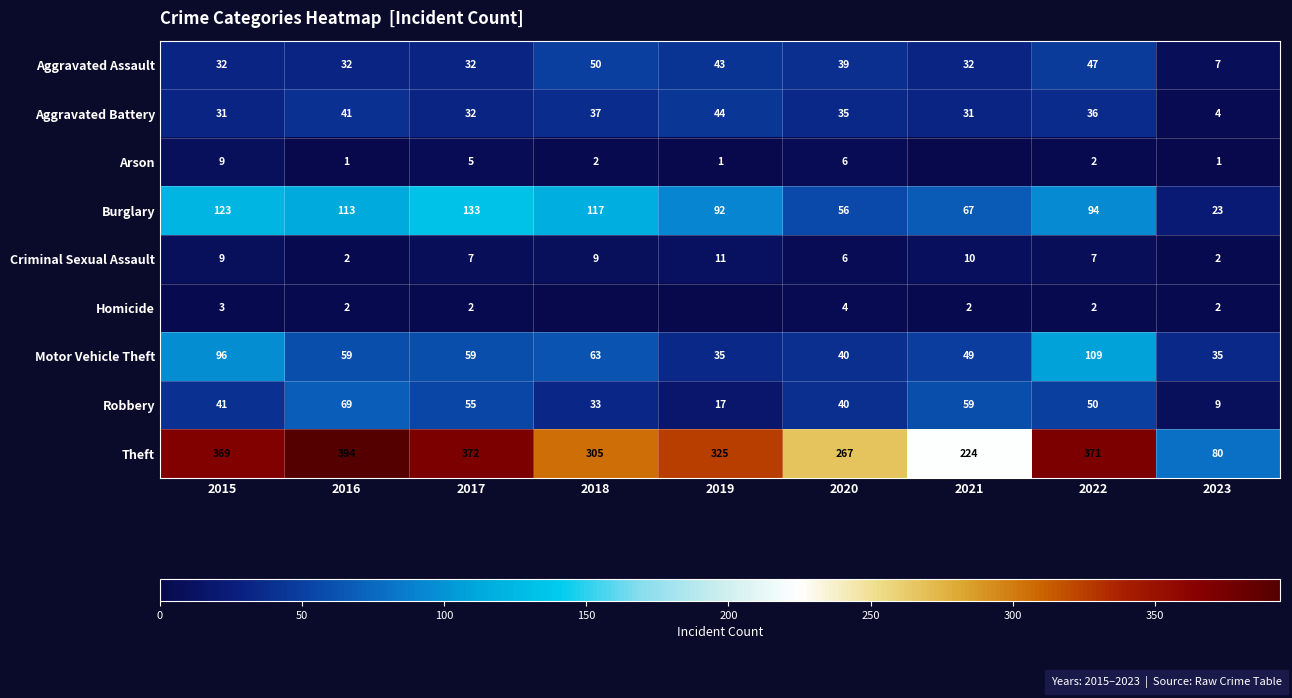

The Aggravated Battery series shows 37 at 2018. True or false?

True